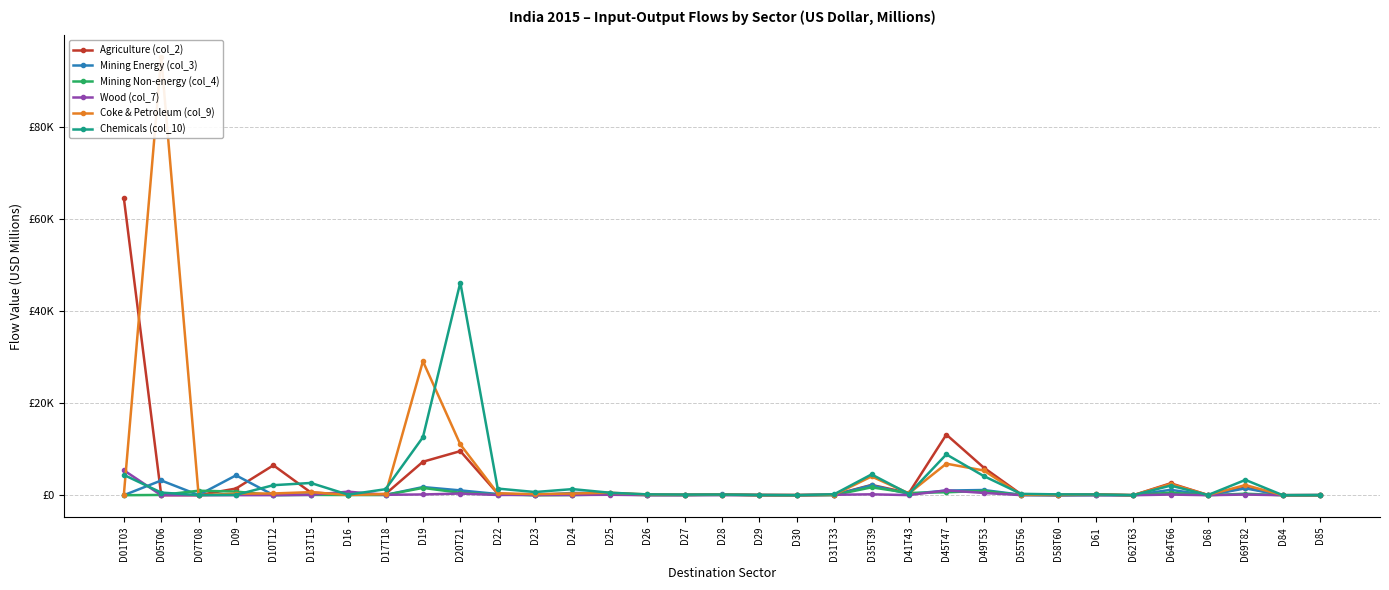

How many distinct data groups are displayed?

6